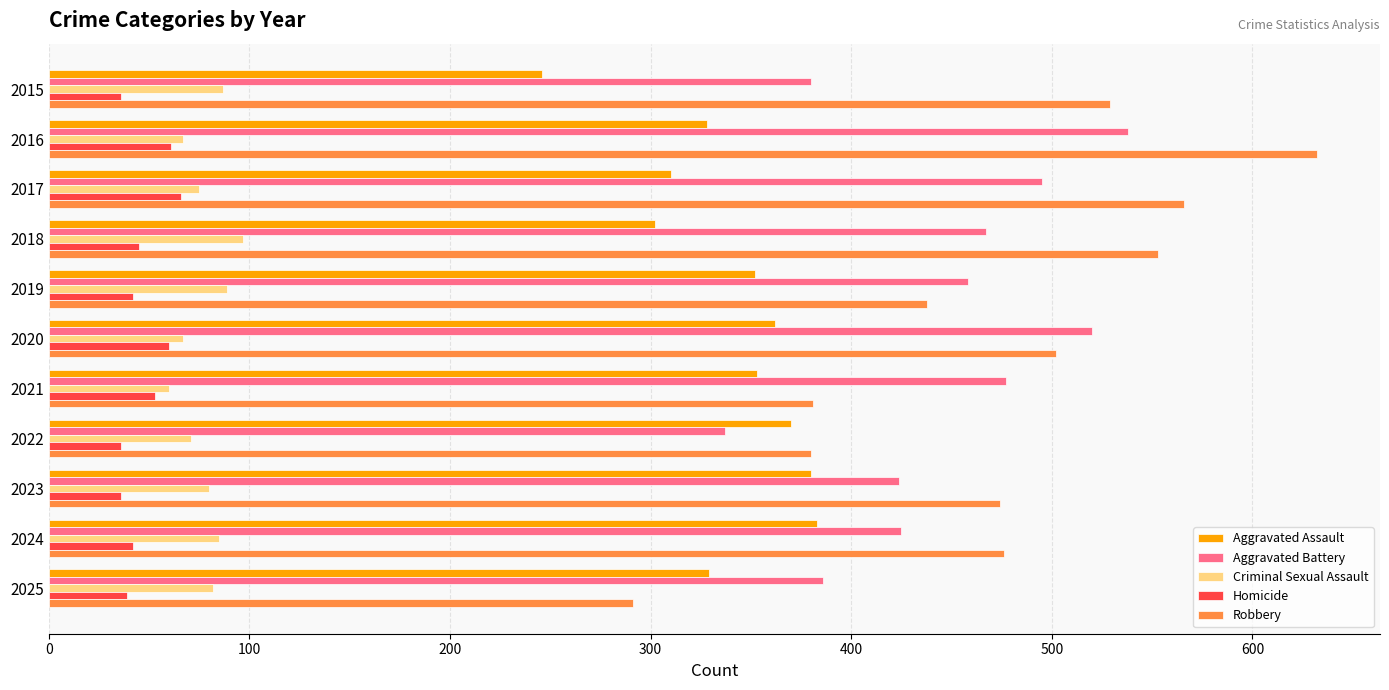

True or false: Criminal Sexual Assault has a value of 91 at 2020.

False